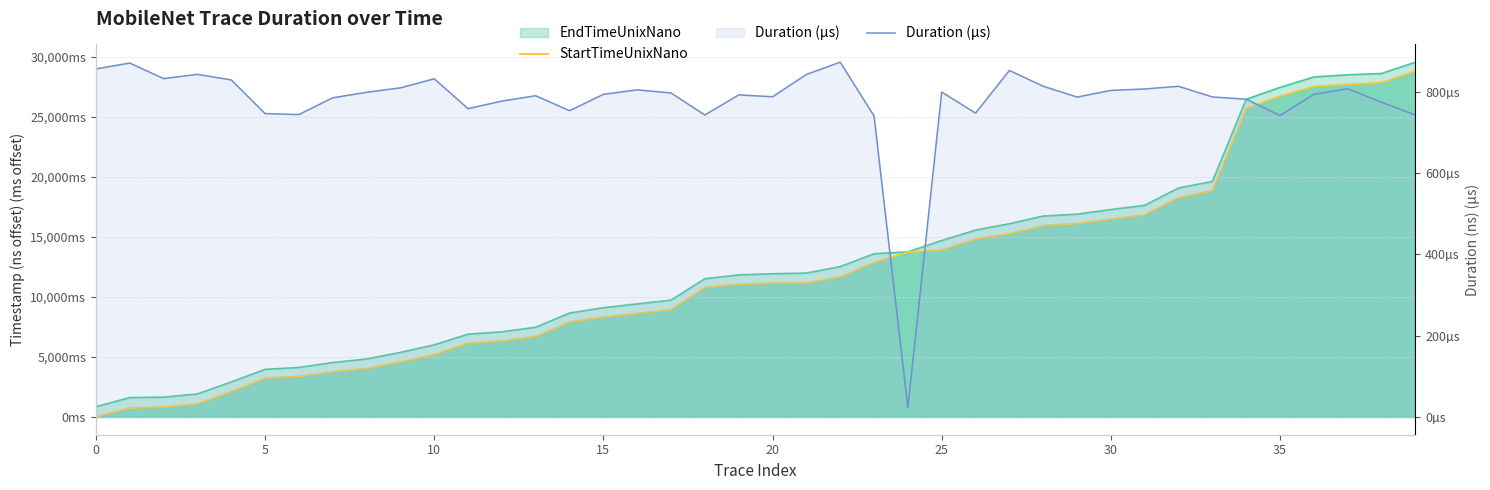

What is the label of the 15th point from the left?

14